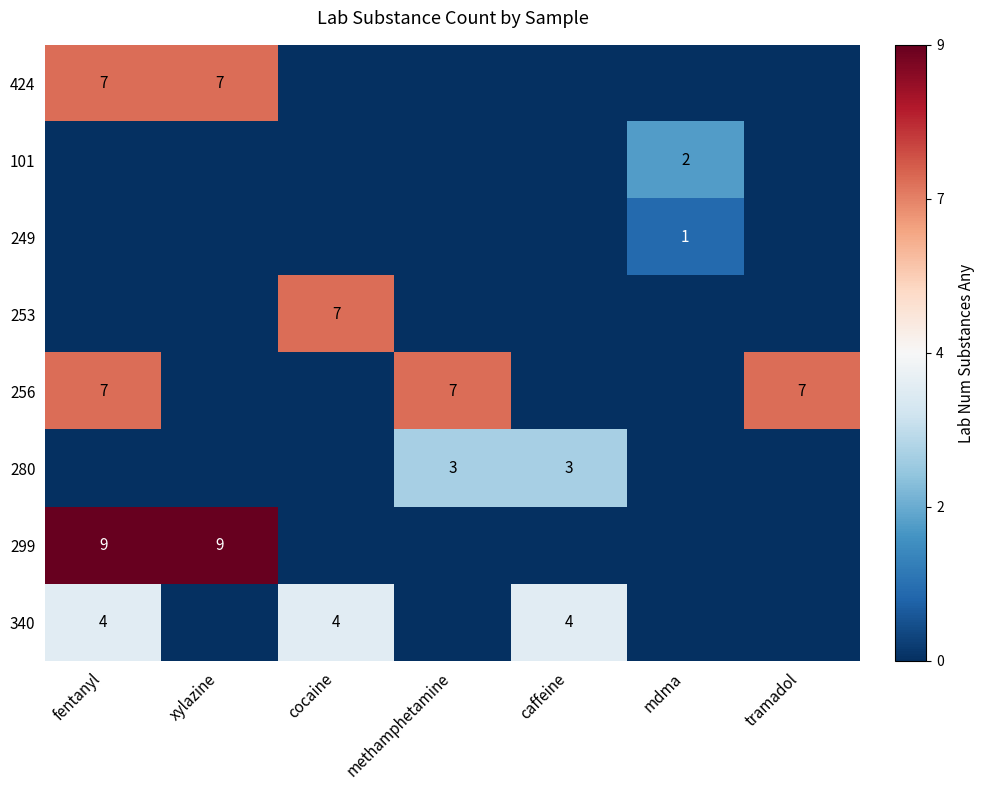

Is it true that 256 equals 2 at methamphetamine?

False